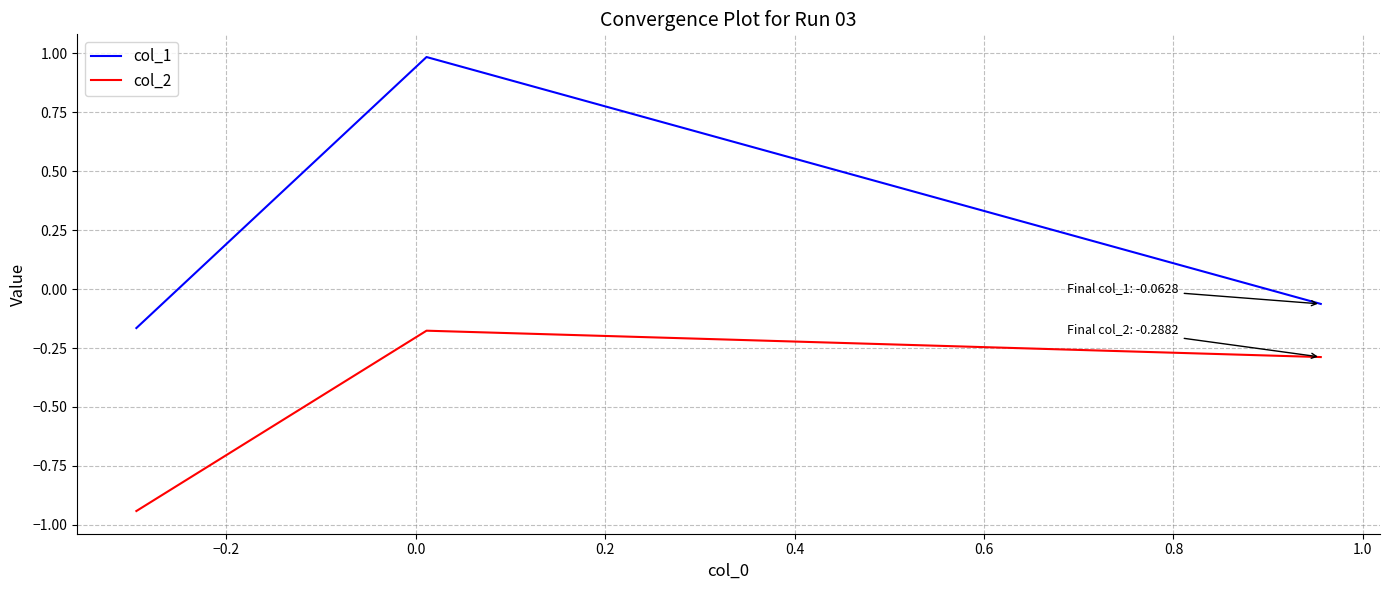

Does the chart display data point markers on the line(s)?

No